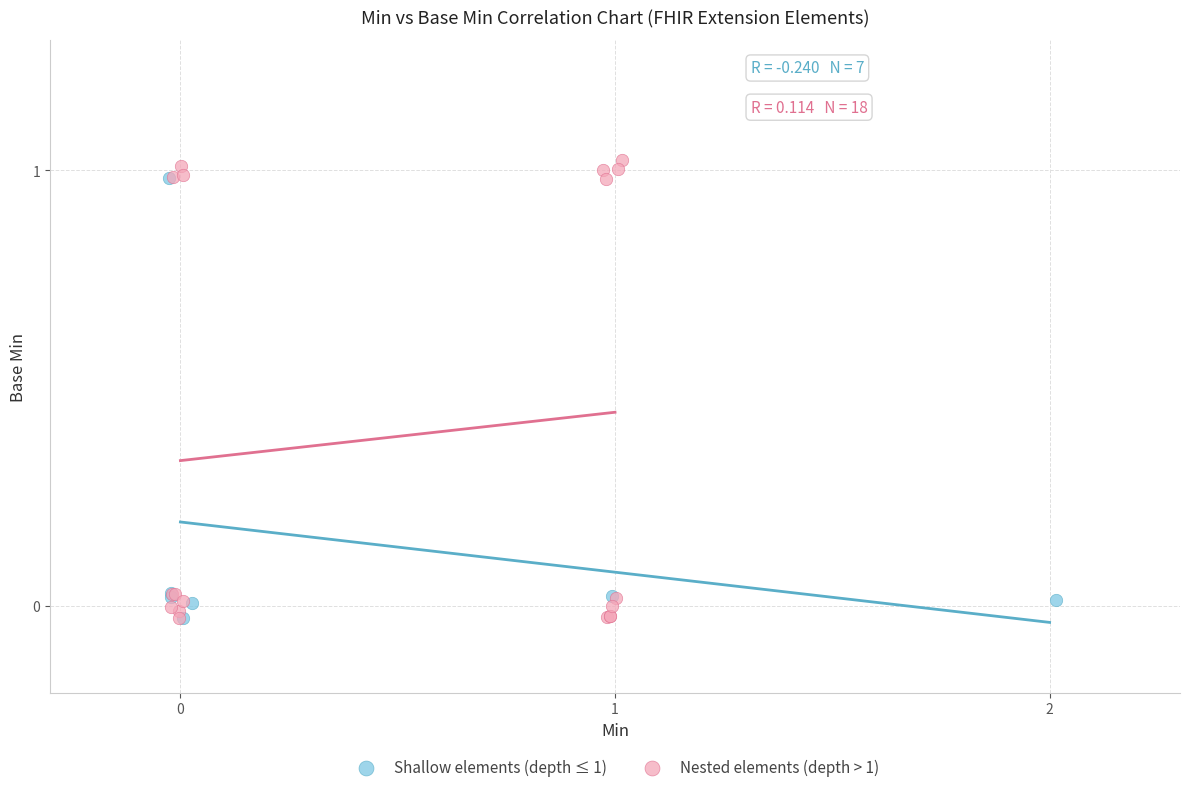

What are all the series names shown in the legend?

Shallow elements (depth ≤ 1), Nested elements (depth > 1)